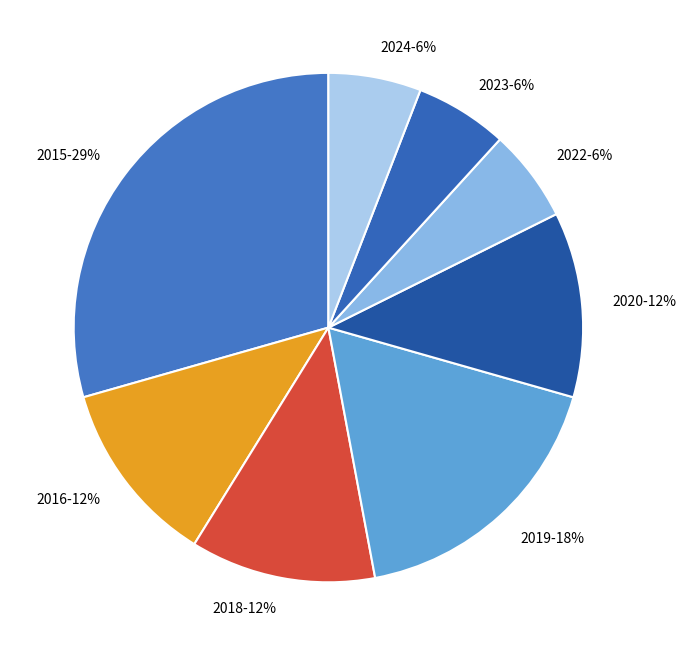

Between 2020 and 2019, which is larger?

2019